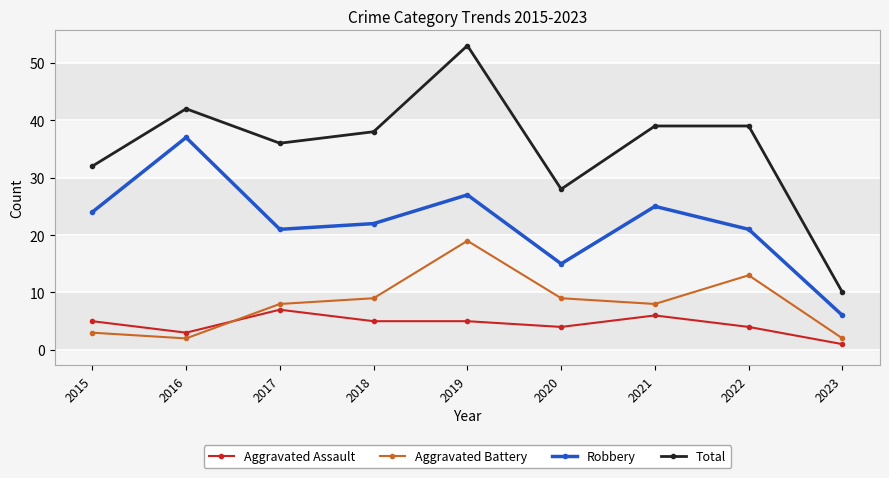

List the series in order of their peak value, lowest first.

Aggravated Assault, Aggravated Battery, Robbery, Total